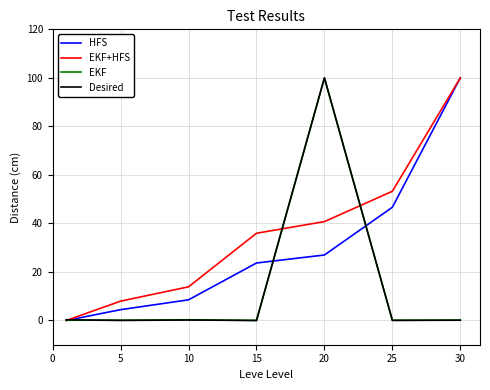

What is the maximum value shown in the chart?

100.0